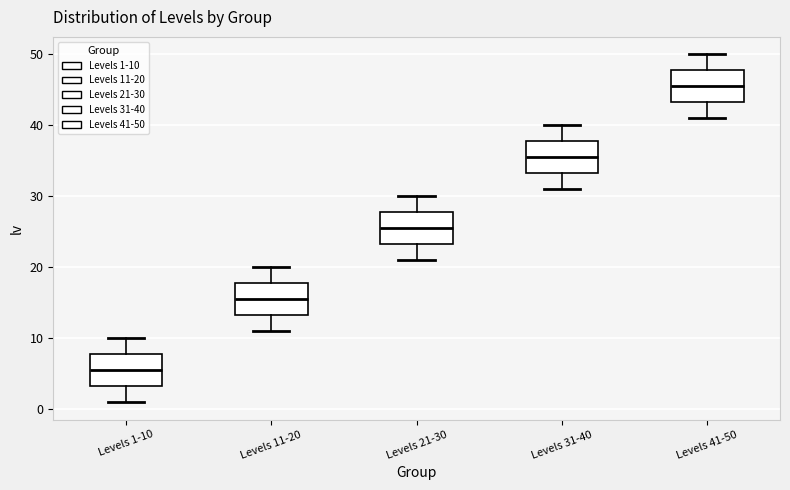

Where does the upper whisker of the box for Levels 11-20 end on the y-axis? The values are not printed on the chart, so give them approximately, as read against the axis.

20